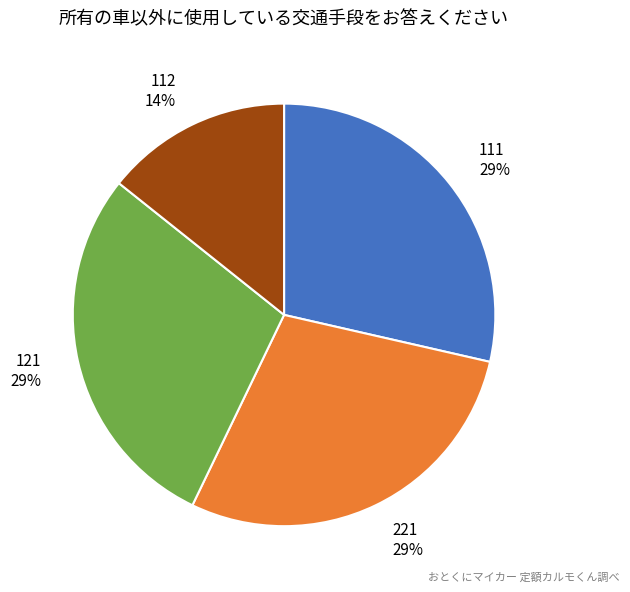

Do 121 and 221 together represent more than half of the pie?

Yes